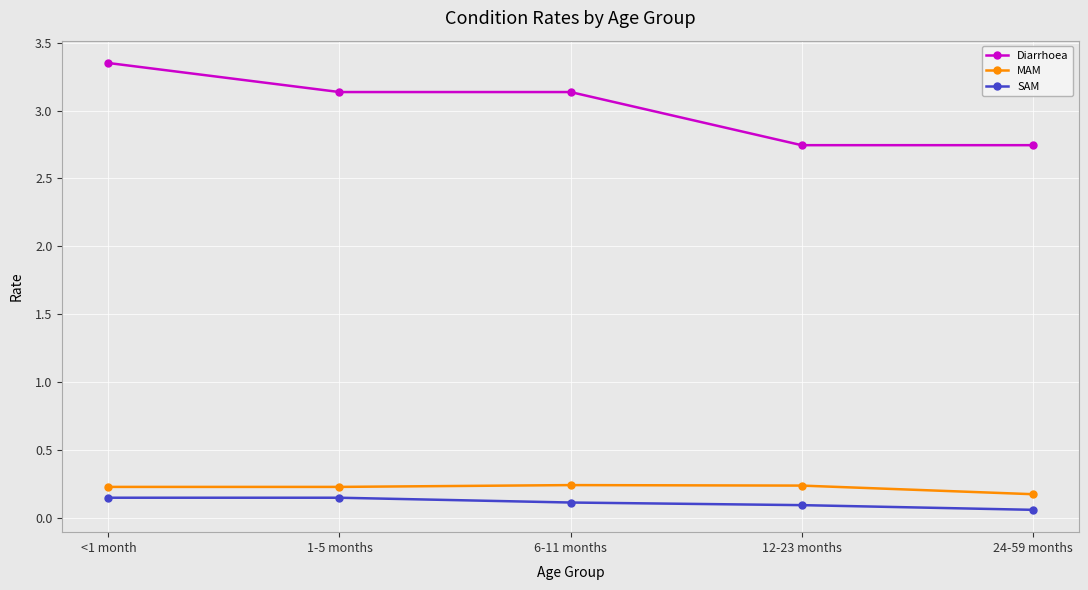

True or false: Diarrhoea and MAM cross at least once.

False